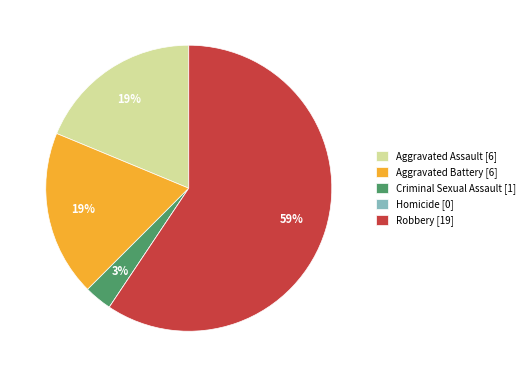

To the nearest percent, what is the average slice percentage?

20%